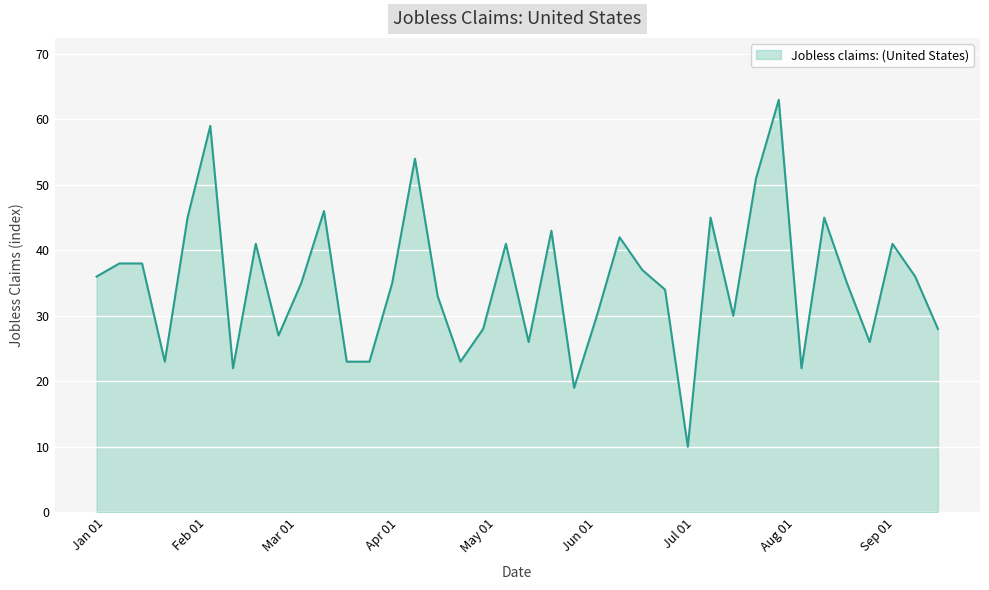

What is the minimum value shown in the chart?

10